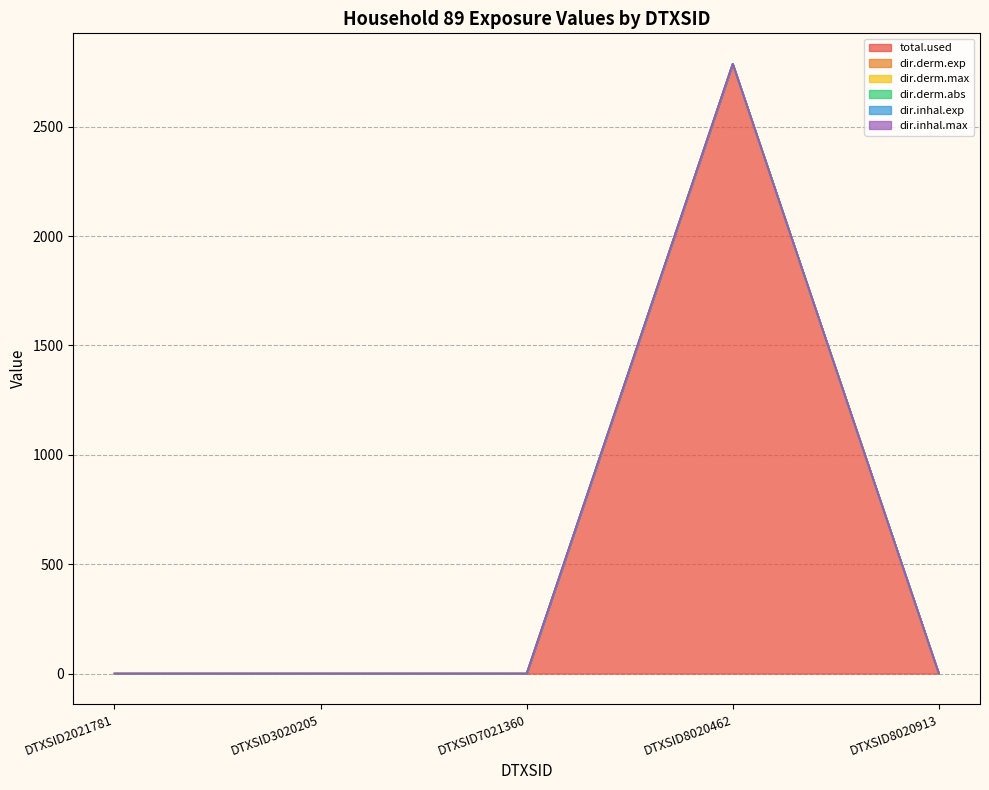

At which category does the chart reach its peak across all series?

DTXSID8020462